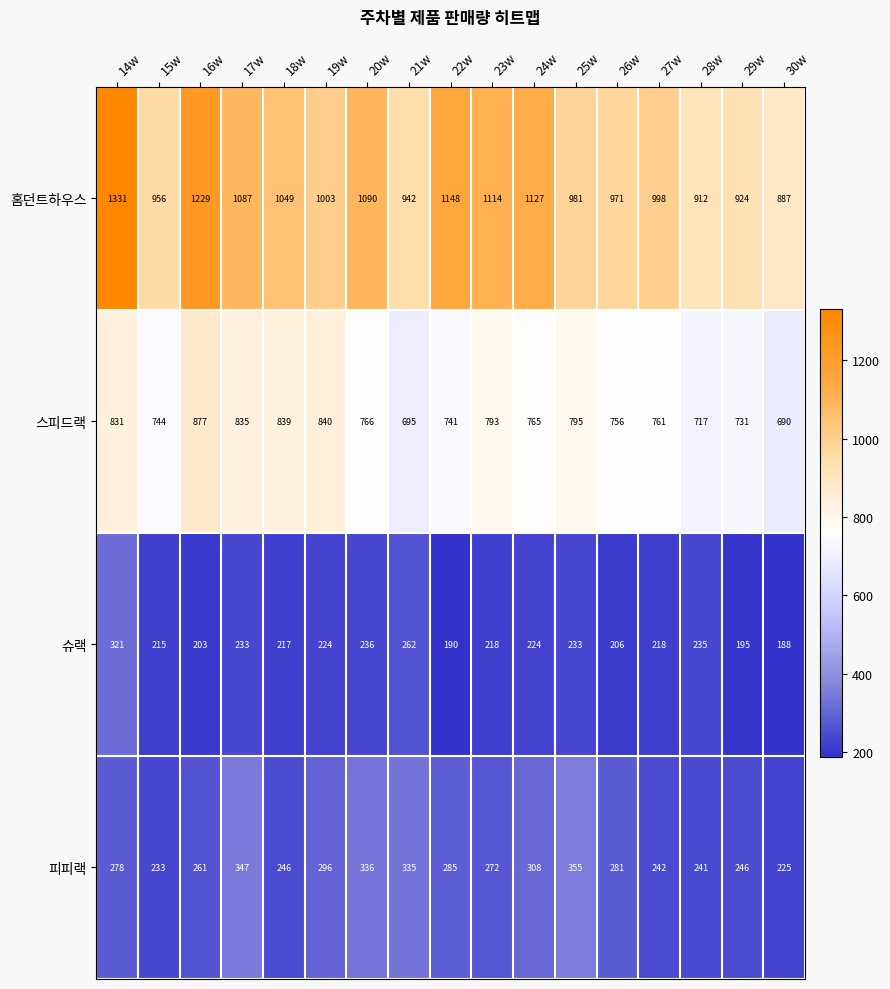

The value of 슈랙 at 30w is 118. True or false?

False